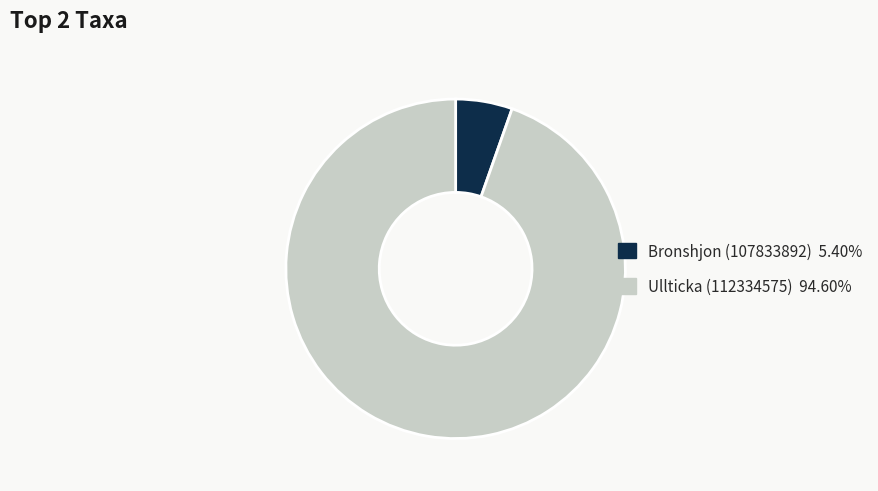

Rank the categories by value from lowest to highest.

Bronshjon (107833892), Ullticka (112334575)